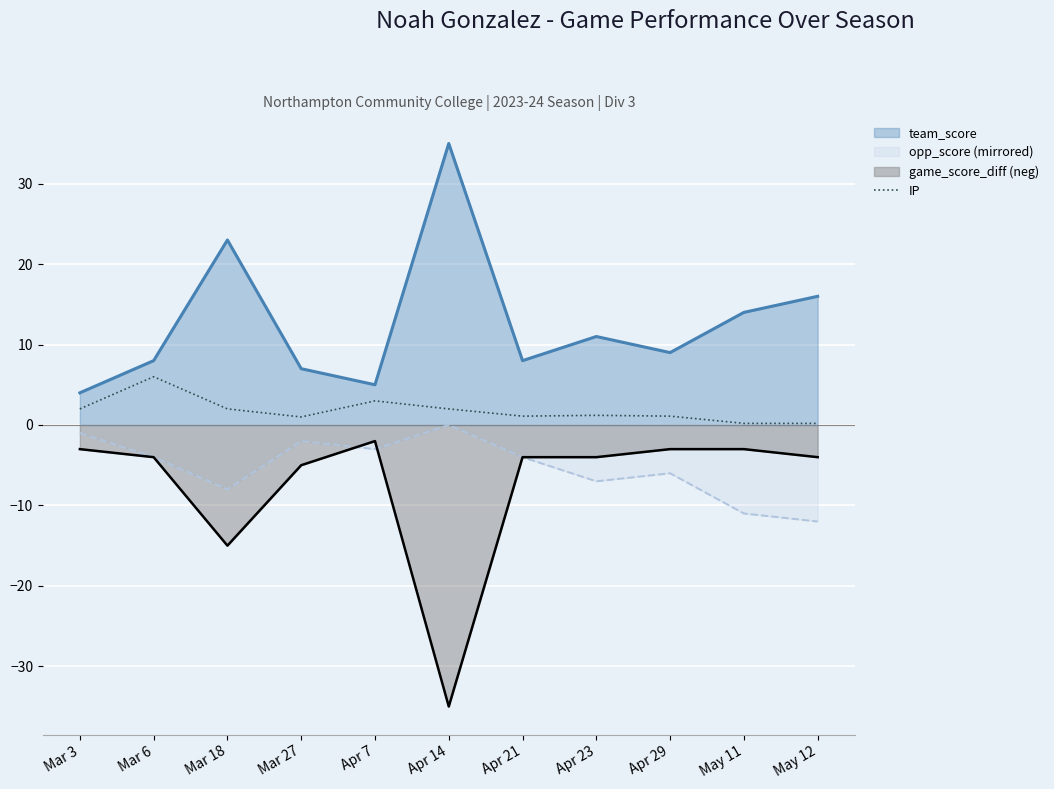

Is it true that IP equals 2.8 at Mar 18?

False